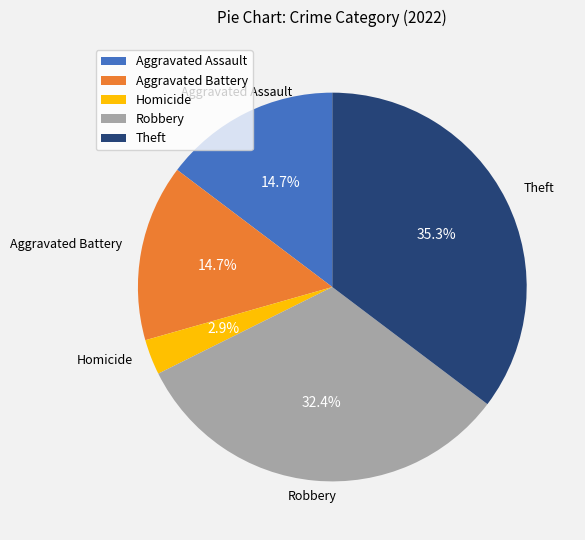

How many slices are in this pie chart?

5